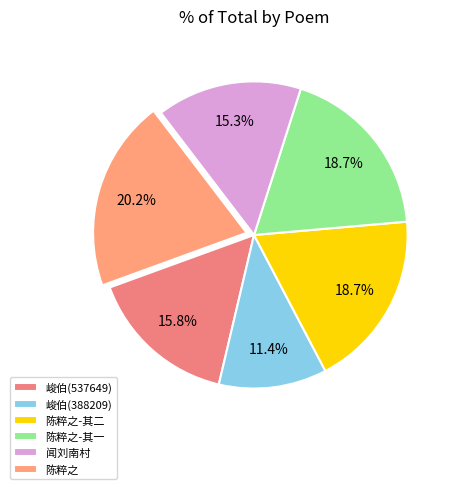

Which category has the smallest portion of the pie?

峻伯(388209)